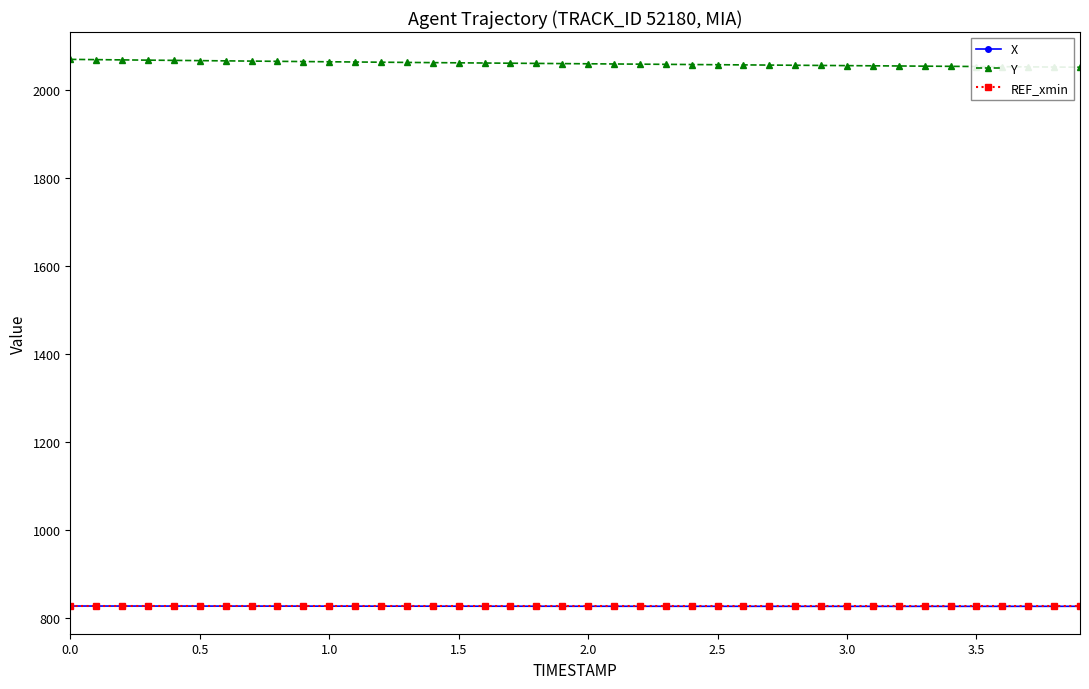

True or false: X and Y cross at least once.

False